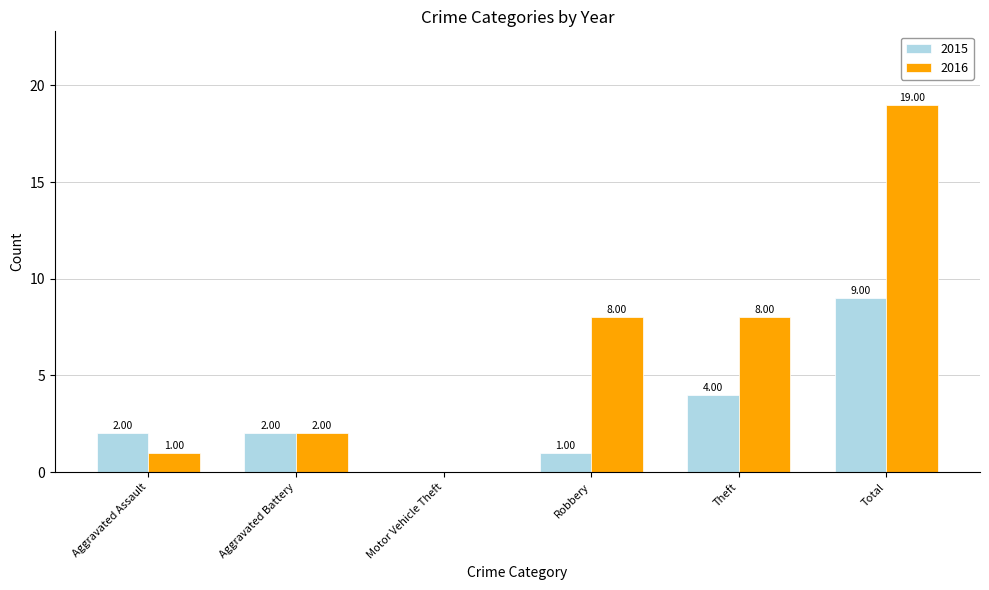

How many groups of bars are there?

6